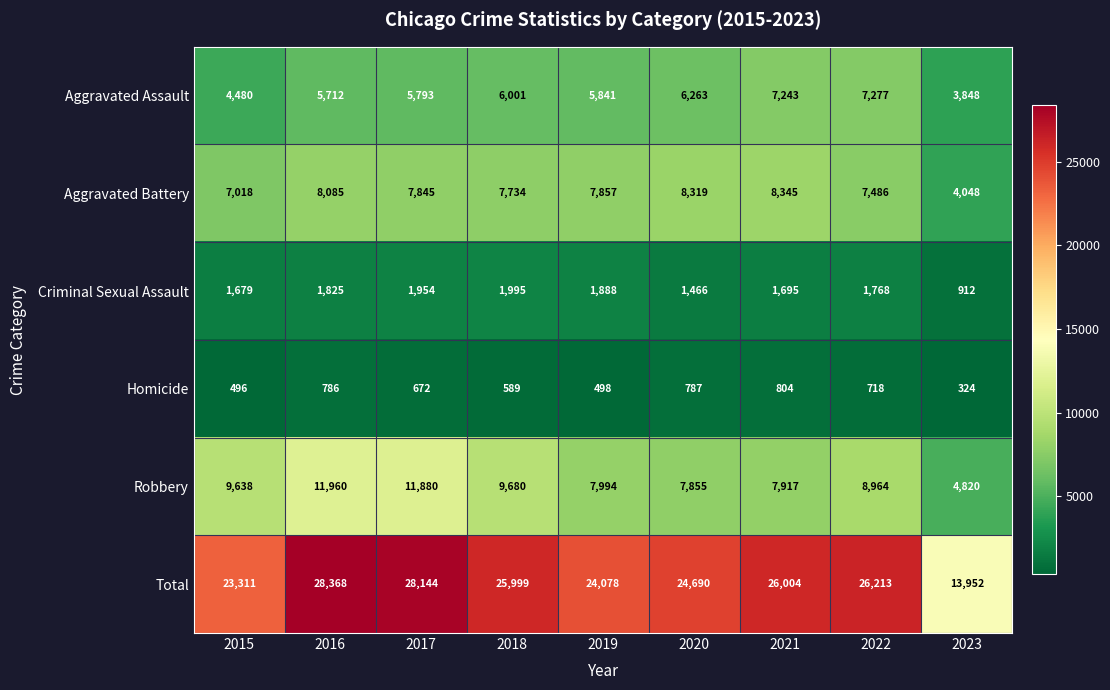

List the series in order of their peak value, lowest first.

Homicide, Criminal Sexual Assault, Aggravated Assault, Aggravated Battery, Robbery, Total